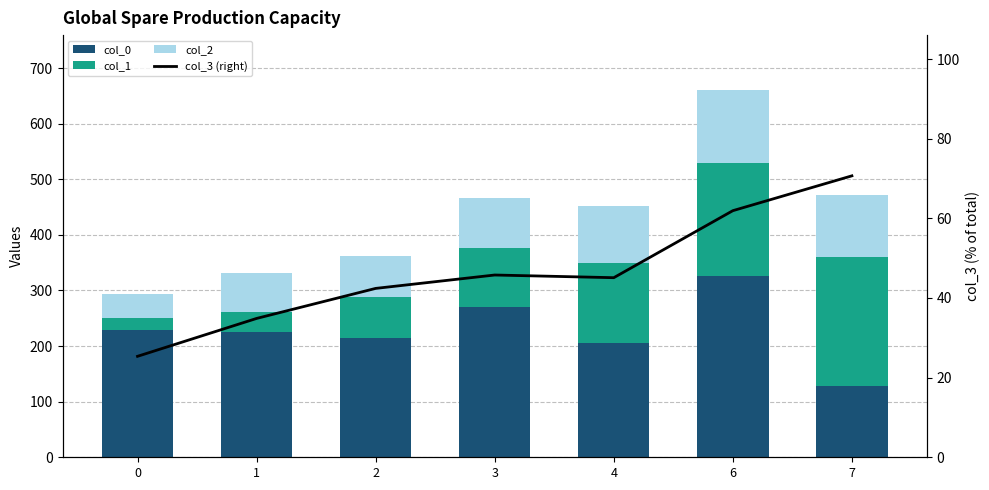

List the series in order of their overall mean, highest first.

col_0, col_1, col_2, col_3 (right)